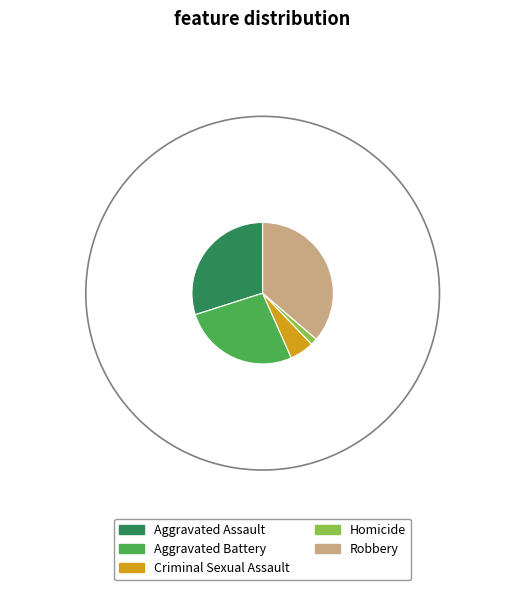

Is the sum of Aggravated Battery and Aggravated Assault greater than half?

Yes